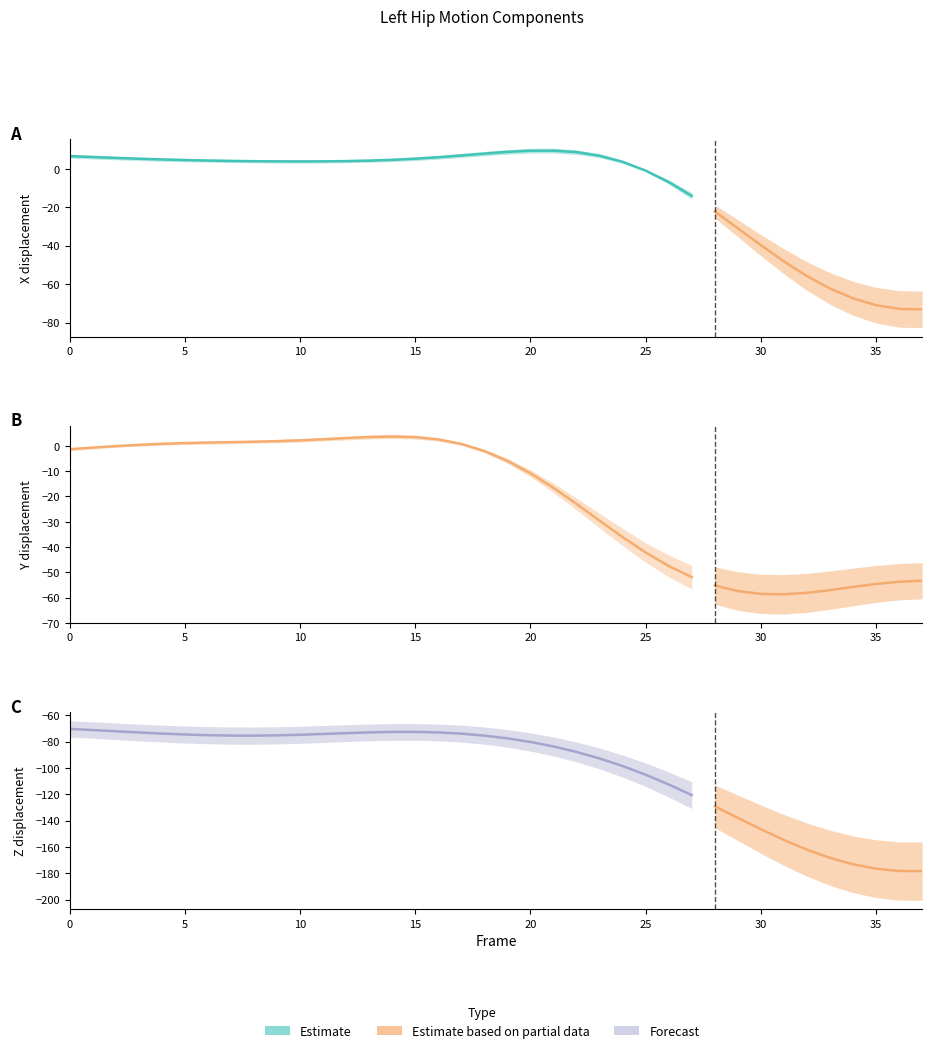

True or false: Left_Hip_Z has more than 1 points higher than both neighbors.

False